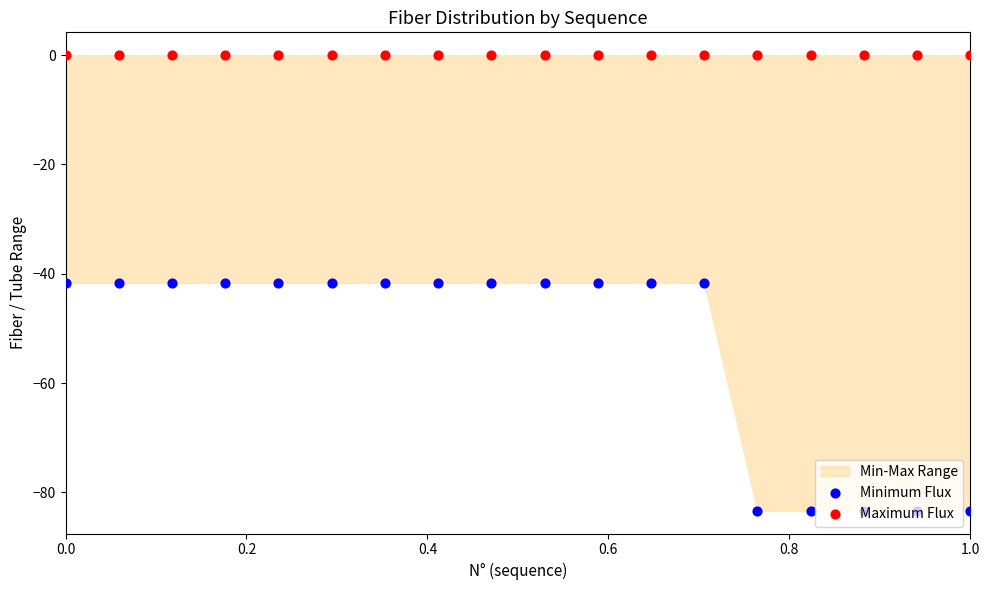

Which series reaches the minimum Y coordinate?

Minimum Flux